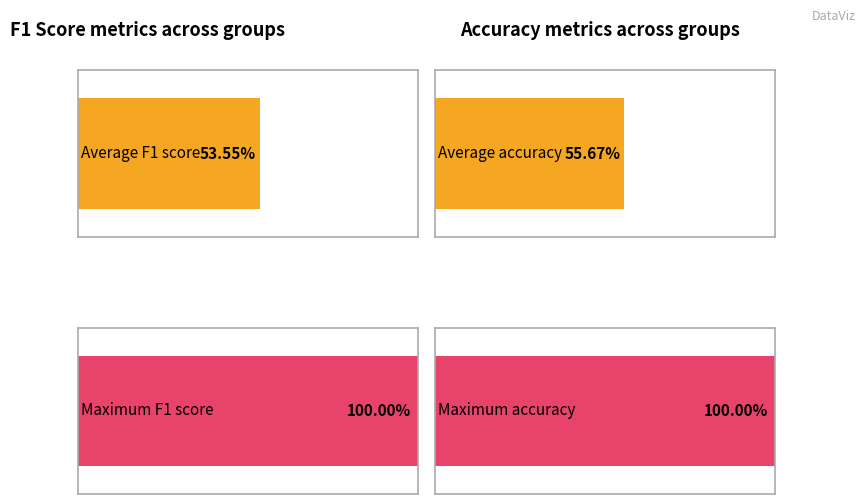

What are all the series names shown in the legend?

f1, accuracy